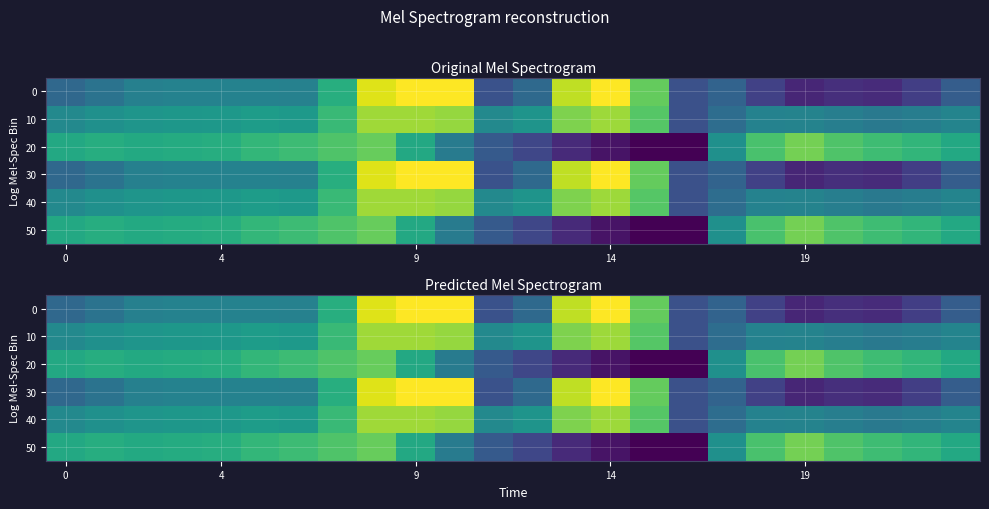

What is the total value across all series at 8?

-613.5